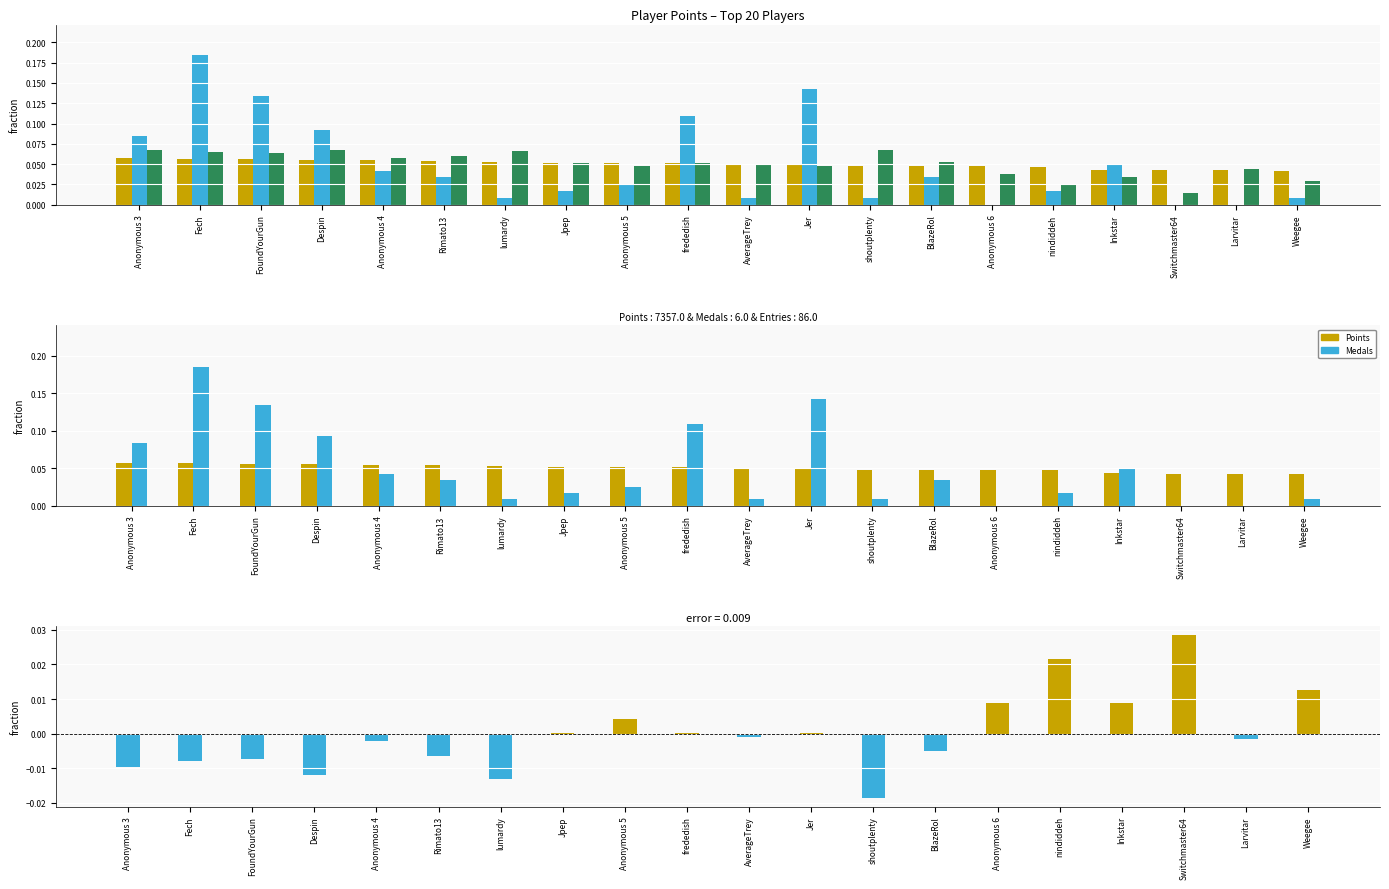

What is the label of the 10th bar from the left?

frededish